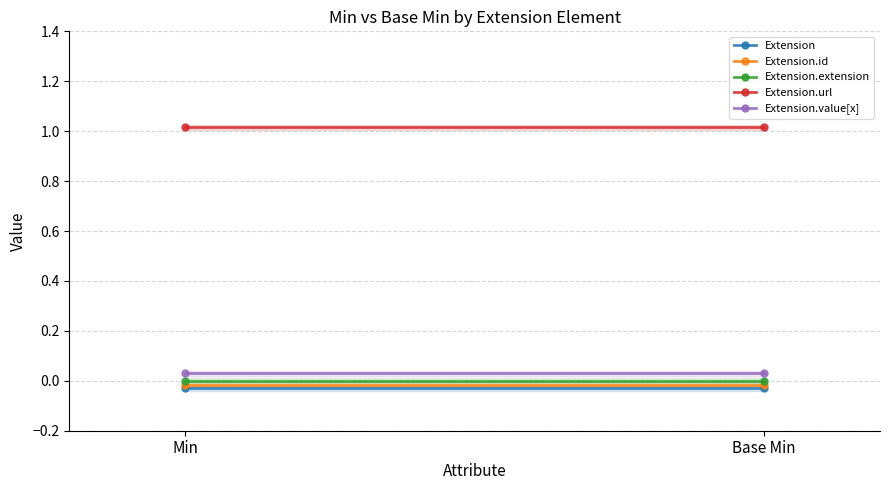

At which category does the chart reach its minimum across all series?

Min